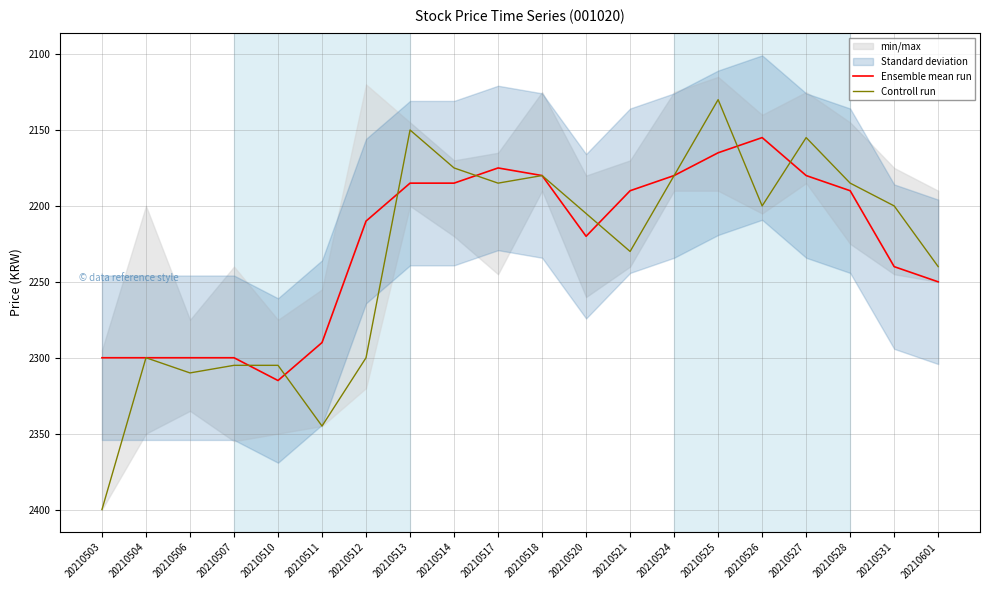

The value of Ensemble mean run at 20210521 is 2190. True or false?

True